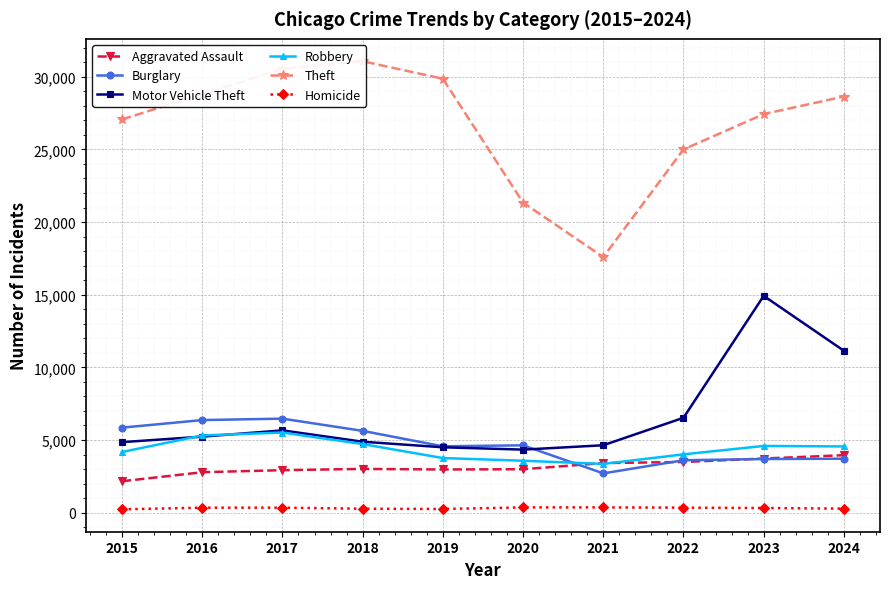

Which series has the largest range (max minus min)?

Theft